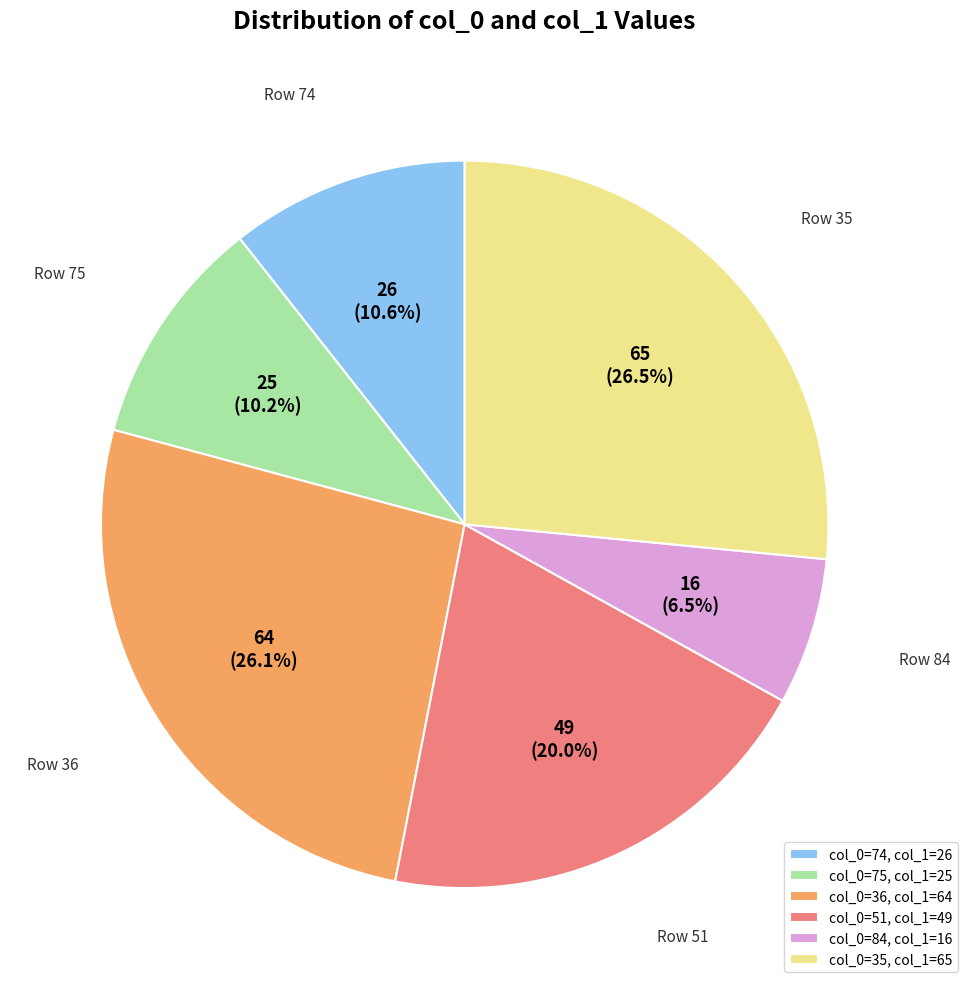

Rank the categories by value from lowest to highest.

col_0=84, col_1=16, col_0=75, col_1=25, col_0=74, col_1=26, col_0=51, col_1=49, col_0=36, col_1=64, col_0=35, col_1=65